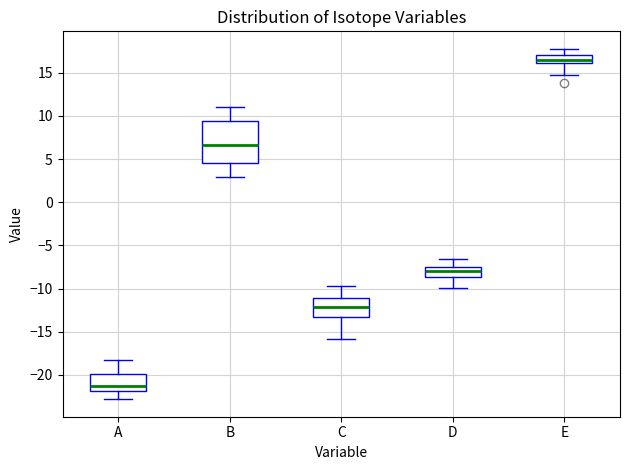

Where is the lower edge of the box for A on the y-axis? The values are not printed on the chart, so give them approximately, as read against the axis.

-22.0